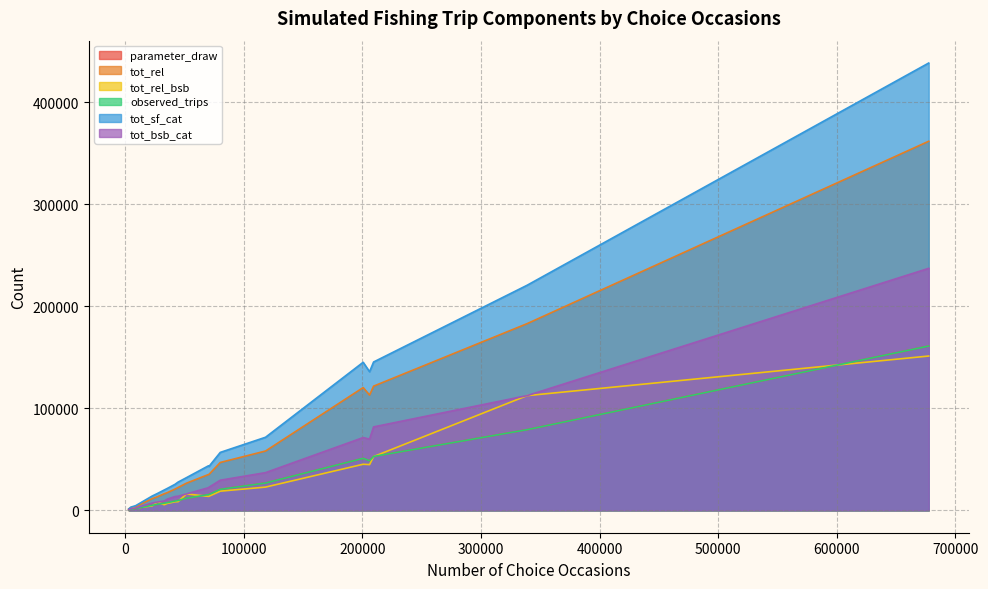

True or false: tot_rel_bsb and tot_bsb_cat intersect in this chart.

False